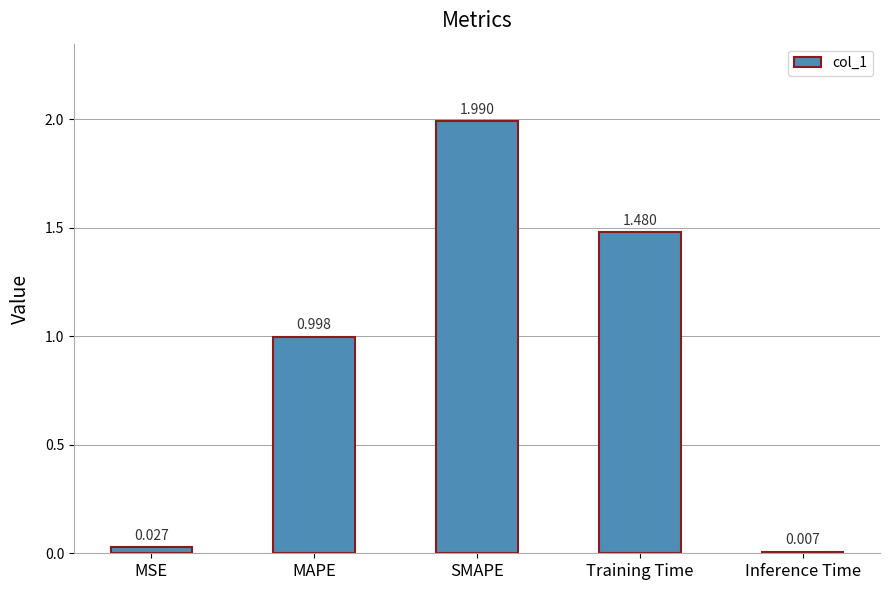

What is the difference between the maximum and minimum values?

2.0